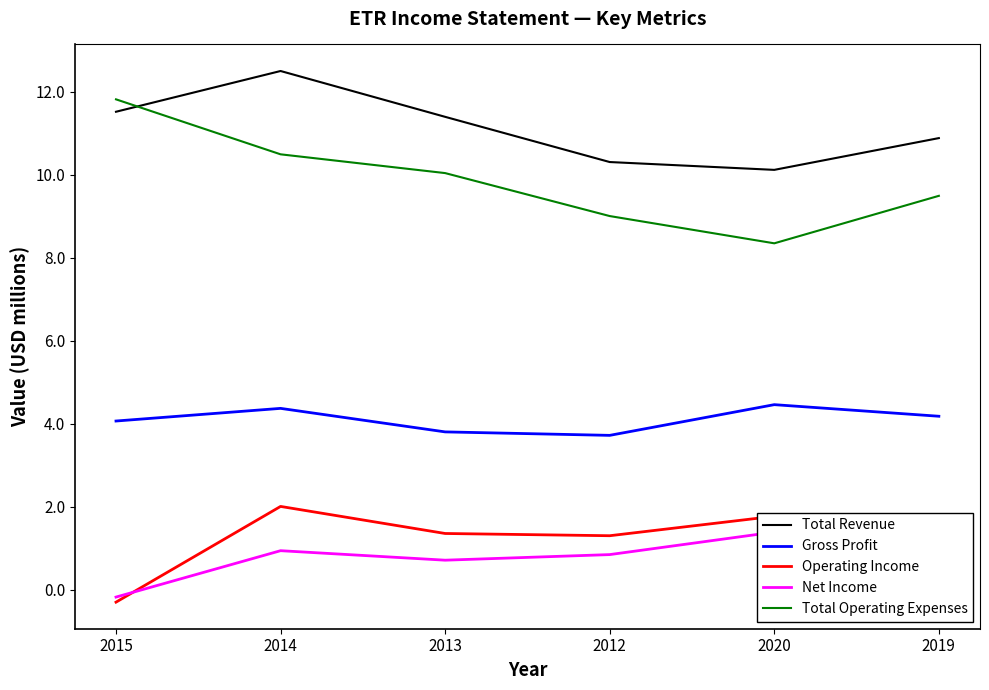

True or false: Net Income and Gross Profit cross at least once.

False